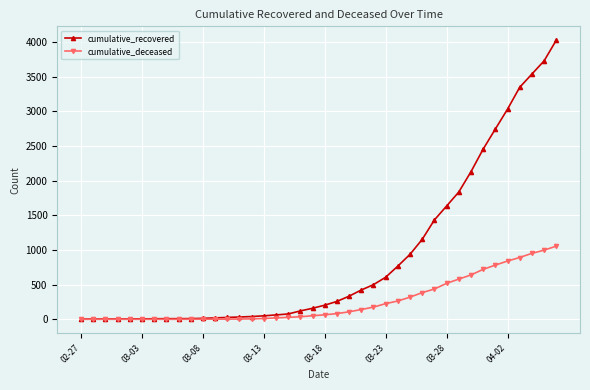

What is the greatest value displayed?

4028